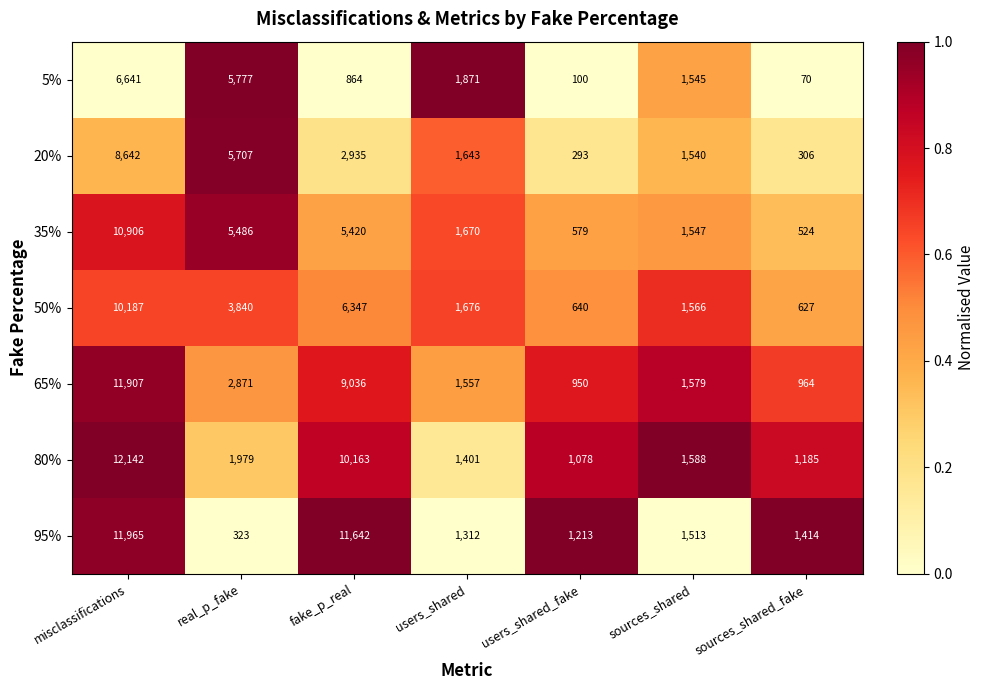

The 80% series shows 738 at sources_shared. True or false?

False